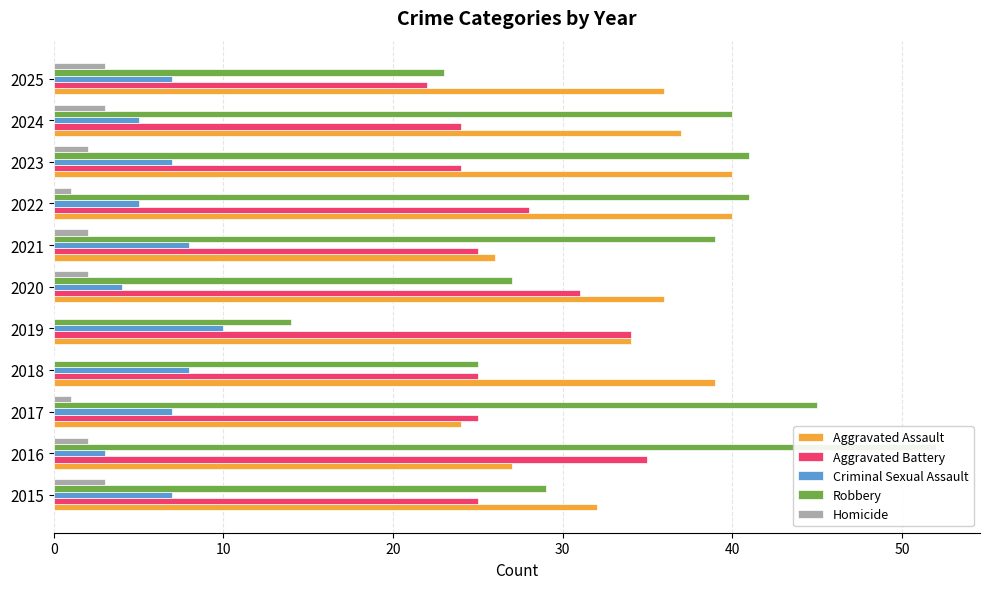

Is the value of Aggravated Assault at 2024 greater than the value of Criminal Sexual Assault at 2020?

Yes